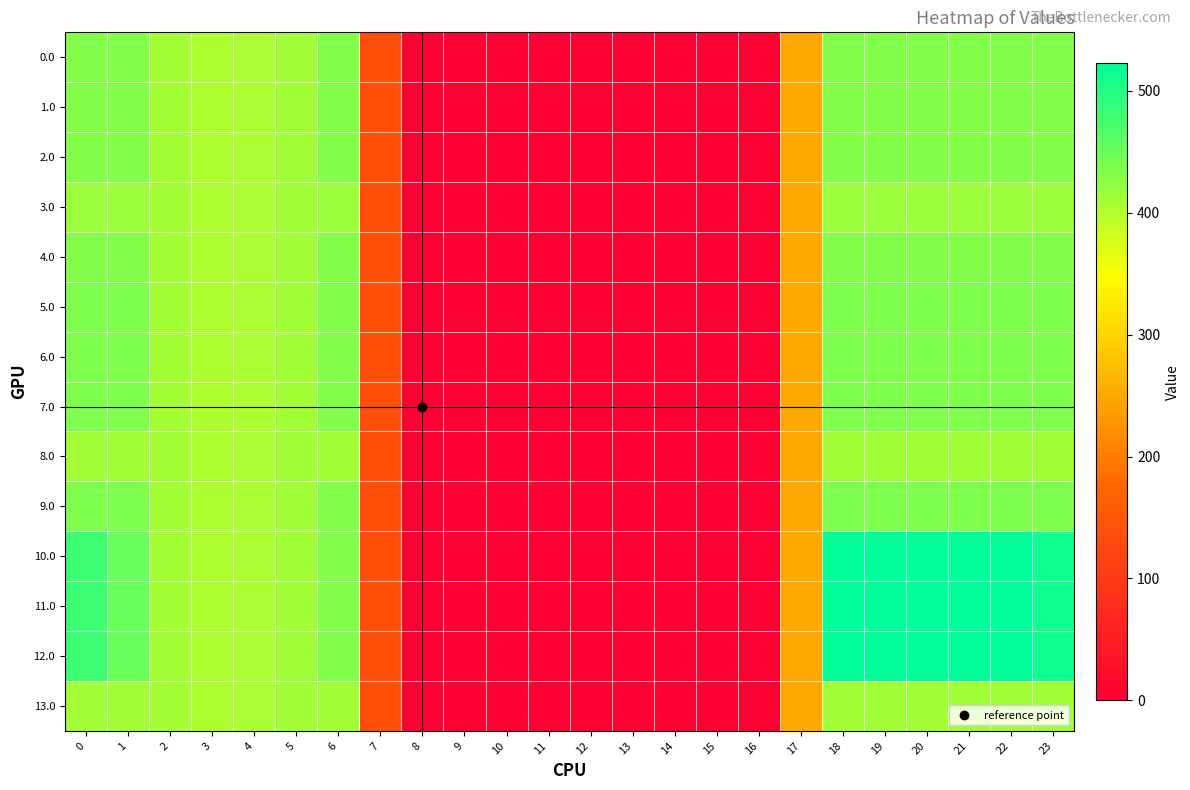

Reading left to right, list all the values displayed in this chart.

0.0: 0=433.0	1=433.0	2=410.3	3=404.4	4=404.9	5=410.8	6=433.0	7=136.4	8=0.0	9=0.0	10=0.0	11=0.0	12=0.0	13=0.0	14=0.0	15=0.0	16=0.0	17=250.3	18=433.0	19=433.0	20=433.0	21=433.0	22=433.0	23=433.0
1.0: 0=433.0	1=433.0	2=410.3	3=404.4	4=404.9	5=410.8	6=433.0	7=136.4	8=0.0	9=0.0	10=0.0	11=0.0	12=0.0	13=0.0	14=0.0	15=0.0	16=0.0	17=250.3	18=433.0	19=433.0	20=433.0	21=433.0	22=433.0	23=433.0
2.0: 0=433.0	1=433.0	2=410.3	3=404.4	4=404.9	5=410.8	6=433.0	7=136.4	8=0.0	9=0.0	10=0.0	11=0.0	12=0.0	13=0.0	14=0.0	15=0.0	16=0.0	17=250.3	18=433.0	19=433.0	20=433.0	21=433.0	22=433.0	23=433.0
3.0: 0=415.0	1=415.0	2=410.3	3=404.4	4=404.9	5=410.8	6=415.0	7=136.4	8=0.0	9=0.0	10=0.0	11=0.0	12=0.0	13=0.0	14=0.0	15=0.0	16=0.0	17=250.3	18=415.0	19=415.0	20=415.0	21=415.0	22=415.0	23=415.0
4.0: 0=433.0	1=433.0	2=410.3	3=404.4	4=404.9	5=410.8	6=433.0	7=136.4	8=0.0	9=0.0	10=0.0	11=0.0	12=0.0	13=0.0	14=0.0	15=0.0	16=0.0	17=250.3	18=433.0	19=433.0	20=433.0	21=433.0	22=433.0	23=433.0
5.0: 0=436.0	1=436.0	2=410.3	3=404.4	4=404.9	5=410.8	6=435.0	7=136.4	8=0.0	9=0.0	10=0.0	11=0.0	12=0.0	13=0.0	14=0.0	15=0.0	16=0.0	17=250.3	18=436.0	19=436.0	20=436.0	21=436.0	22=436.0	23=436.0
6.0: 0=436.0	1=436.0	2=410.3	3=404.4	4=404.9	5=410.8	6=435.0	7=136.4	8=0.0	9=0.0	10=0.0	11=0.0	12=0.0	13=0.0	14=0.0	15=0.0	16=0.0	17=250.3	18=436.0	19=436.0	20=436.0	21=436.0	22=436.0	23=436.0
7.0: 0=436.0	1=436.0	2=410.3	3=404.4	4=404.9	5=410.8	6=435.0	7=136.4	8=0.0	9=0.0	10=0.0	11=0.0	12=0.0	13=0.0	14=0.0	15=0.0	16=0.0	17=250.3	18=436.0	19=436.0	20=436.0	21=436.0	22=436.0	23=436.0
8.0: 0=412.0	1=412.0	2=410.3	3=404.4	4=404.9	5=410.8	6=412.0	7=136.4	8=0.0	9=0.0	10=0.0	11=0.0	12=0.0	13=0.0	14=0.0	15=0.0	16=0.0	17=250.3	18=412.0	19=412.0	20=412.0	21=412.0	22=412.0	23=412.0
9.0: 0=436.0	1=436.0	2=410.3	3=404.4	4=404.9	5=410.8	6=435.0	7=136.4	8=0.0	9=0.0	10=0.0	11=0.0	12=0.0	13=0.0	14=0.0	15=0.0	16=0.0	17=250.3	18=436.0	19=436.0	20=436.0	21=436.0	22=436.0	23=436.0
10.0: 0=482.0	1=449.5	2=410.3	3=404.4	4=404.9	5=410.8	6=435.0	7=136.4	8=0.0	9=0.0	10=0.0	11=0.0	12=0.0	13=0.0	14=0.0	15=0.0	16=0.0	17=250.3	18=523.0	19=523.0	20=523.0	21=523.0	22=523.0	23=511.3
11.0: 0=482.0	1=449.5	2=410.3	3=404.4	4=404.9	5=410.8	6=435.0	7=136.4	8=0.0	9=0.0	10=0.0	11=0.0	12=0.0	13=0.0	14=0.0	15=0.0	16=0.0	17=250.3	18=523.0	19=523.0	20=523.0	21=523.0	22=523.0	23=511.3
12.0: 0=482.0	1=449.5	2=410.3	3=404.4	4=404.9	5=410.8	6=435.0	7=136.4	8=0.0	9=0.0	10=0.0	11=0.0	12=0.0	13=0.0	14=0.0	15=0.0	16=0.0	17=250.3	18=523.0	19=523.0	20=523.0	21=523.0	22=523.0	23=511.3
13.0: 0=411.0	1=411.0	2=410.3	3=404.4	4=404.9	5=410.8	6=411.0	7=136.4	8=0.0	9=0.0	10=0.0	11=0.0	12=0.0	13=0.0	14=0.0	15=0.0	16=0.0	17=250.3	18=411.0	19=411.0	20=411.0	21=411.0	22=411.0	23=411.0